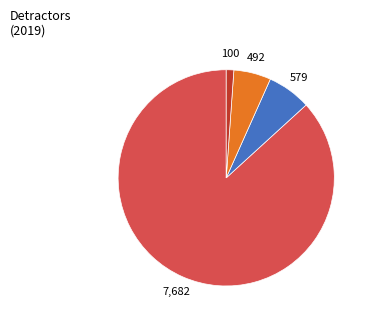

Is there a majority slice in this chart?

Yes